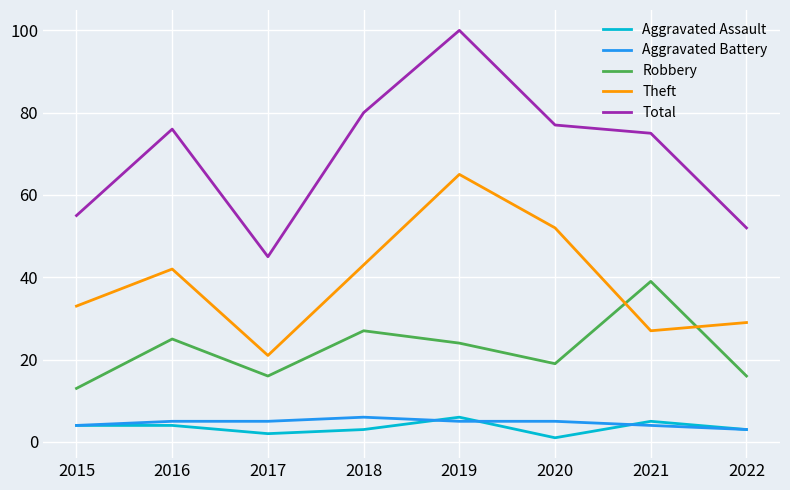

Count the number of data series in this chart.

5